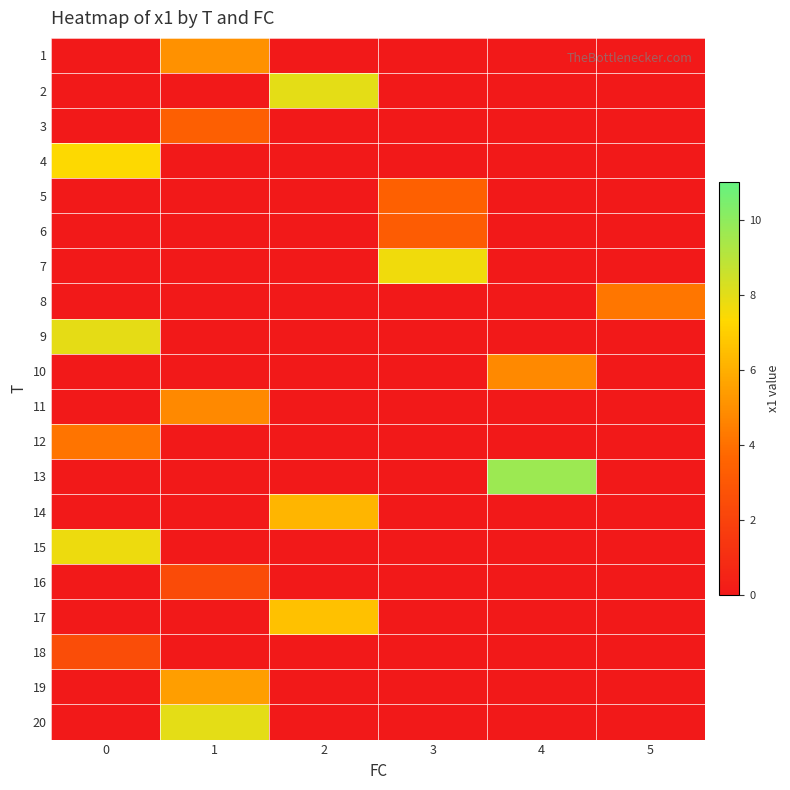

Count the number of categories in the chart.

6